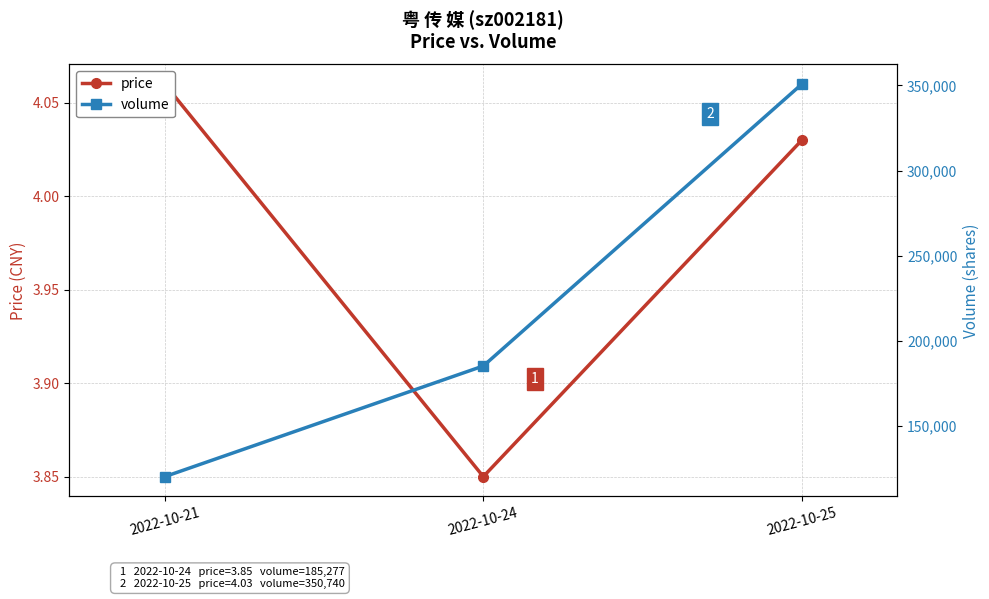

Between 2022-10-21 and 2022-10-25, which series saw the biggest shift?

volume